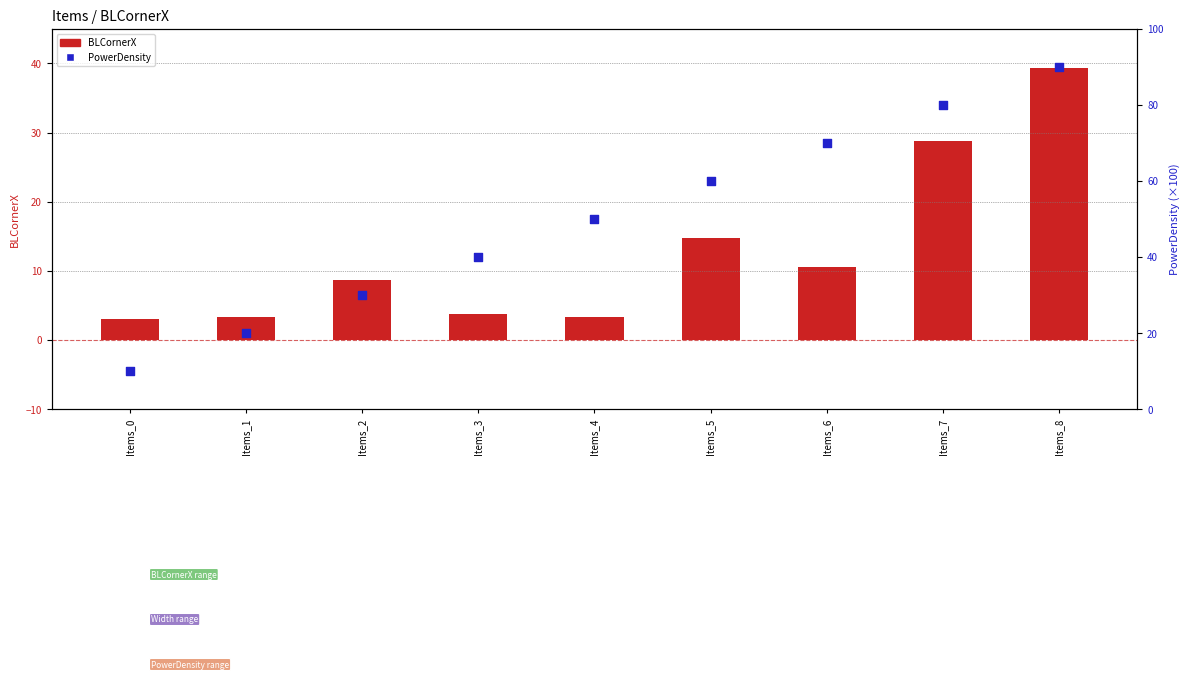

What is the total value across all series at Items_7?

108.8